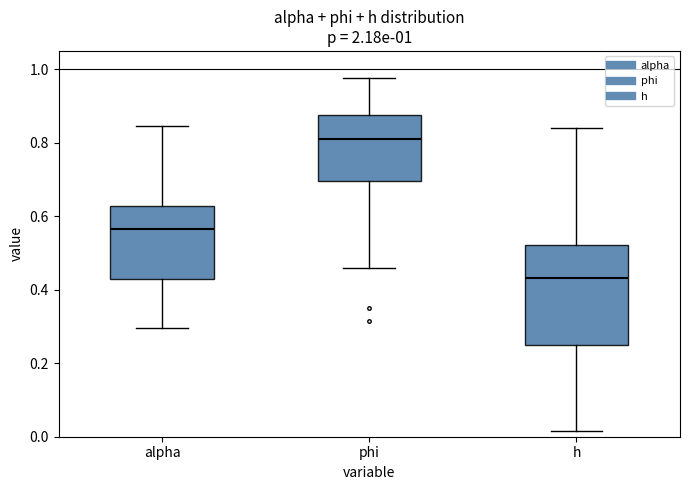

Comparing the boxes themselves (not the whiskers), which one is the tallest?

h